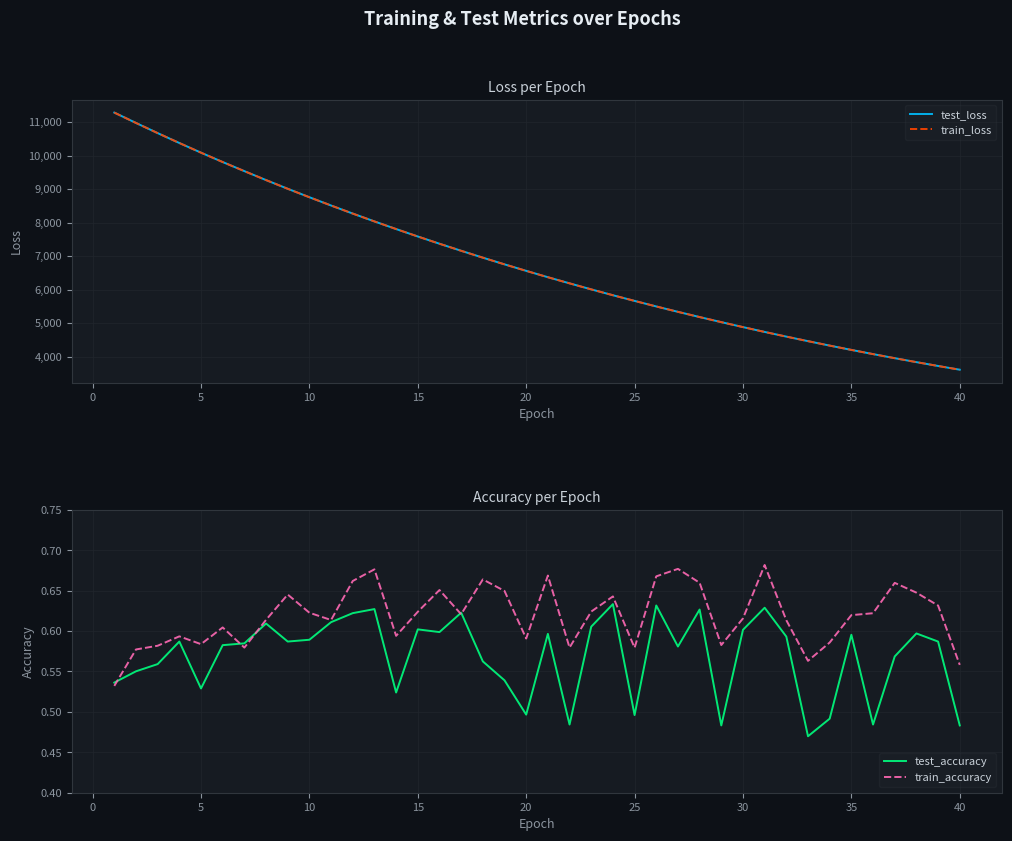

Is it true that train_accuracy equals 0.3 at 25?

False